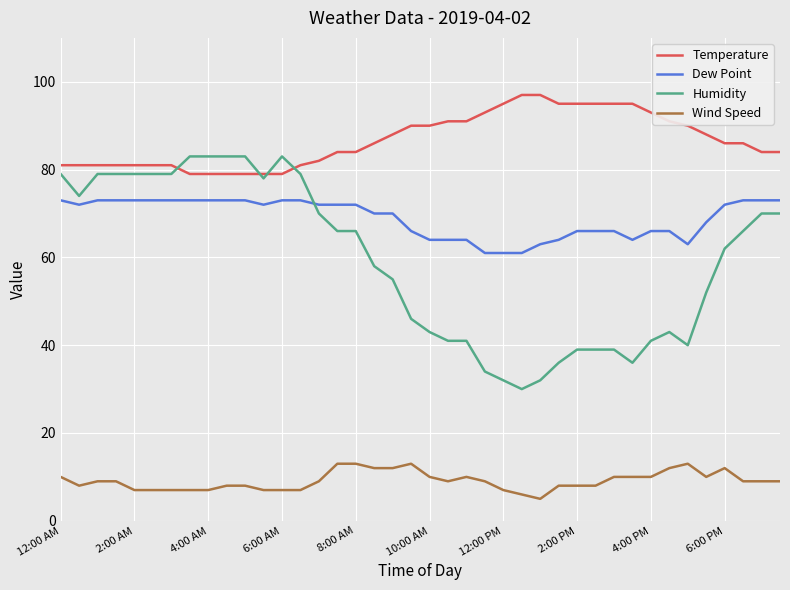

True or false: Wind Speed and Temperature intersect in this chart.

False